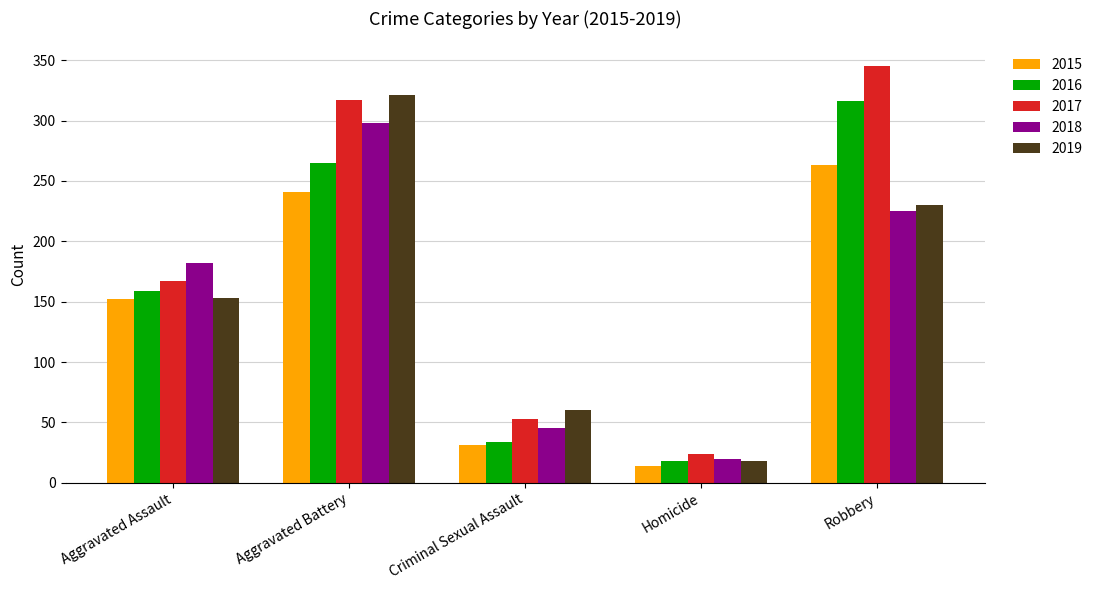

Count the 2019 values in the range 60 to 230.

3